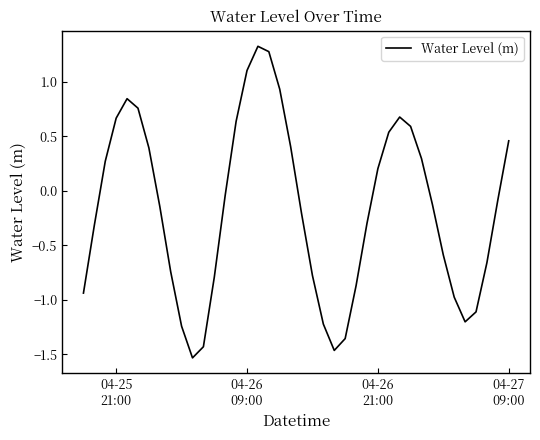

What is the maximum value shown in the chart?

1.3